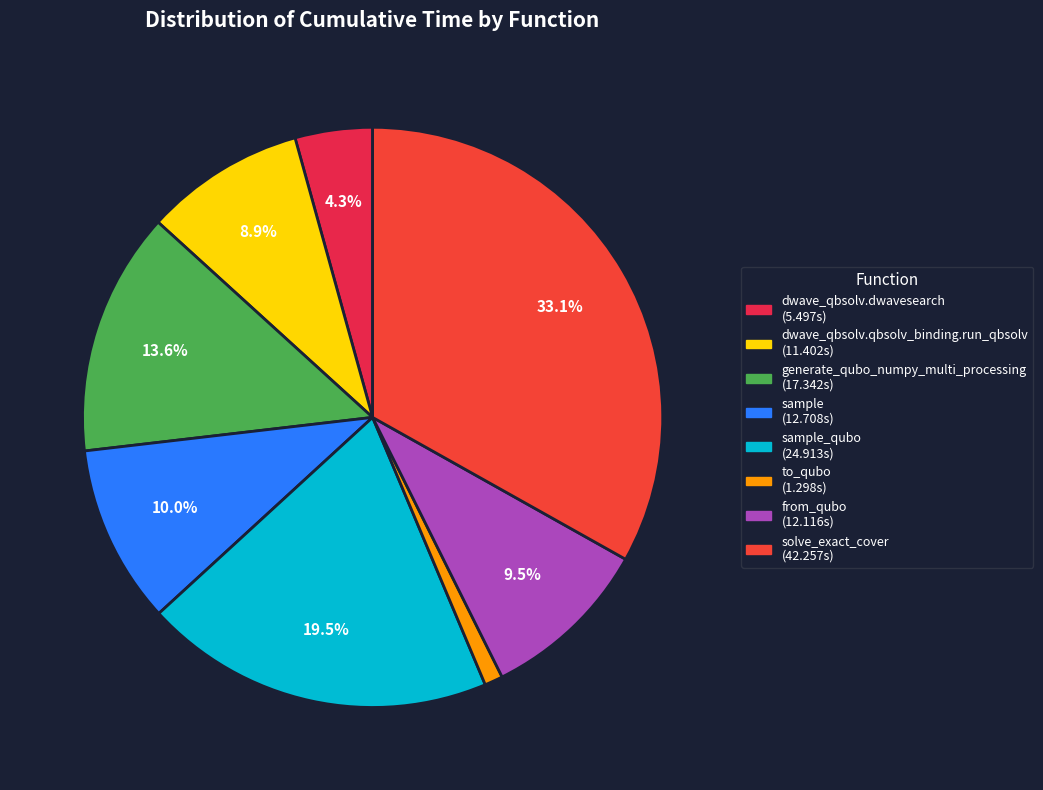

How many segments does this pie chart have?

8